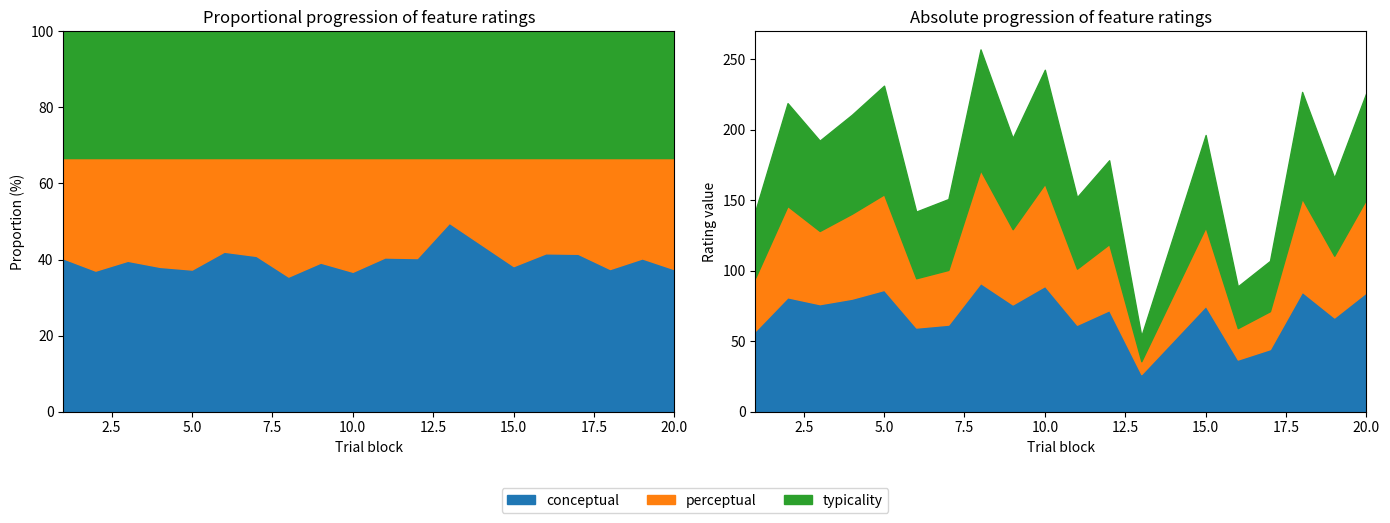

What is the minimum value for typicality?

17.9